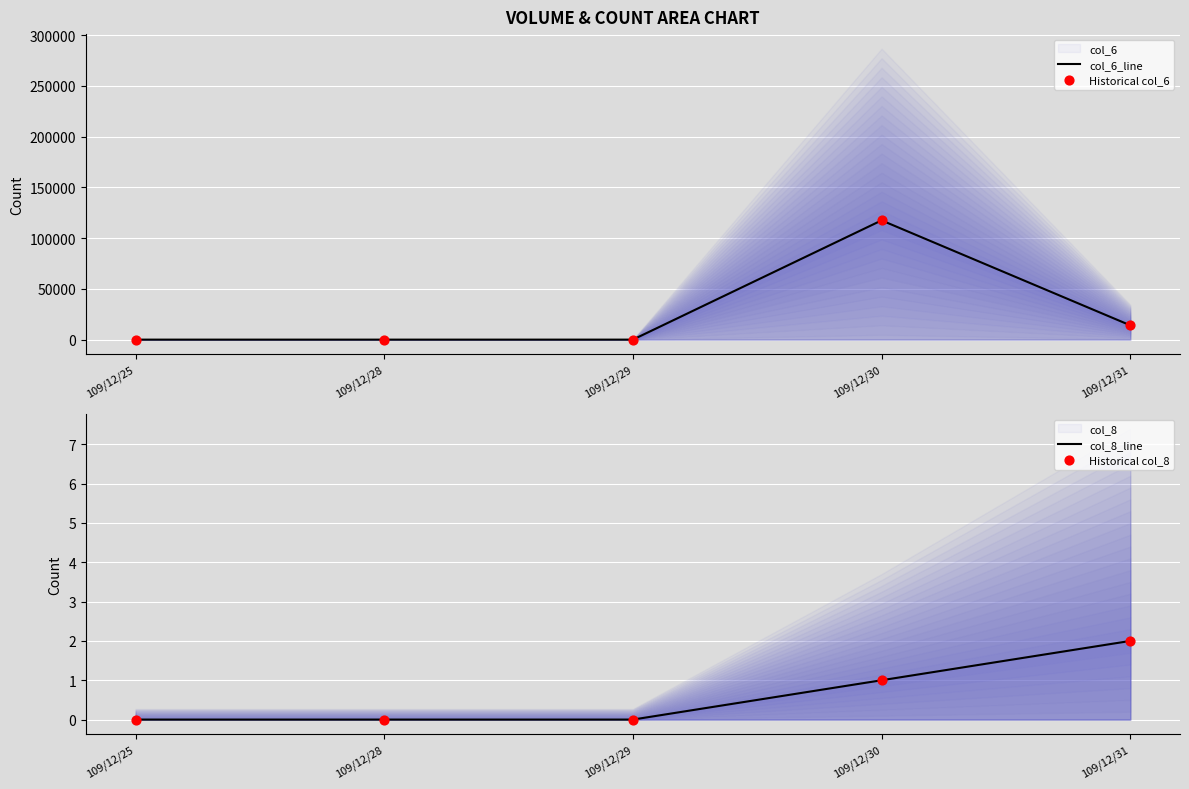

At which category is the sum across all series the highest?

109/12/30